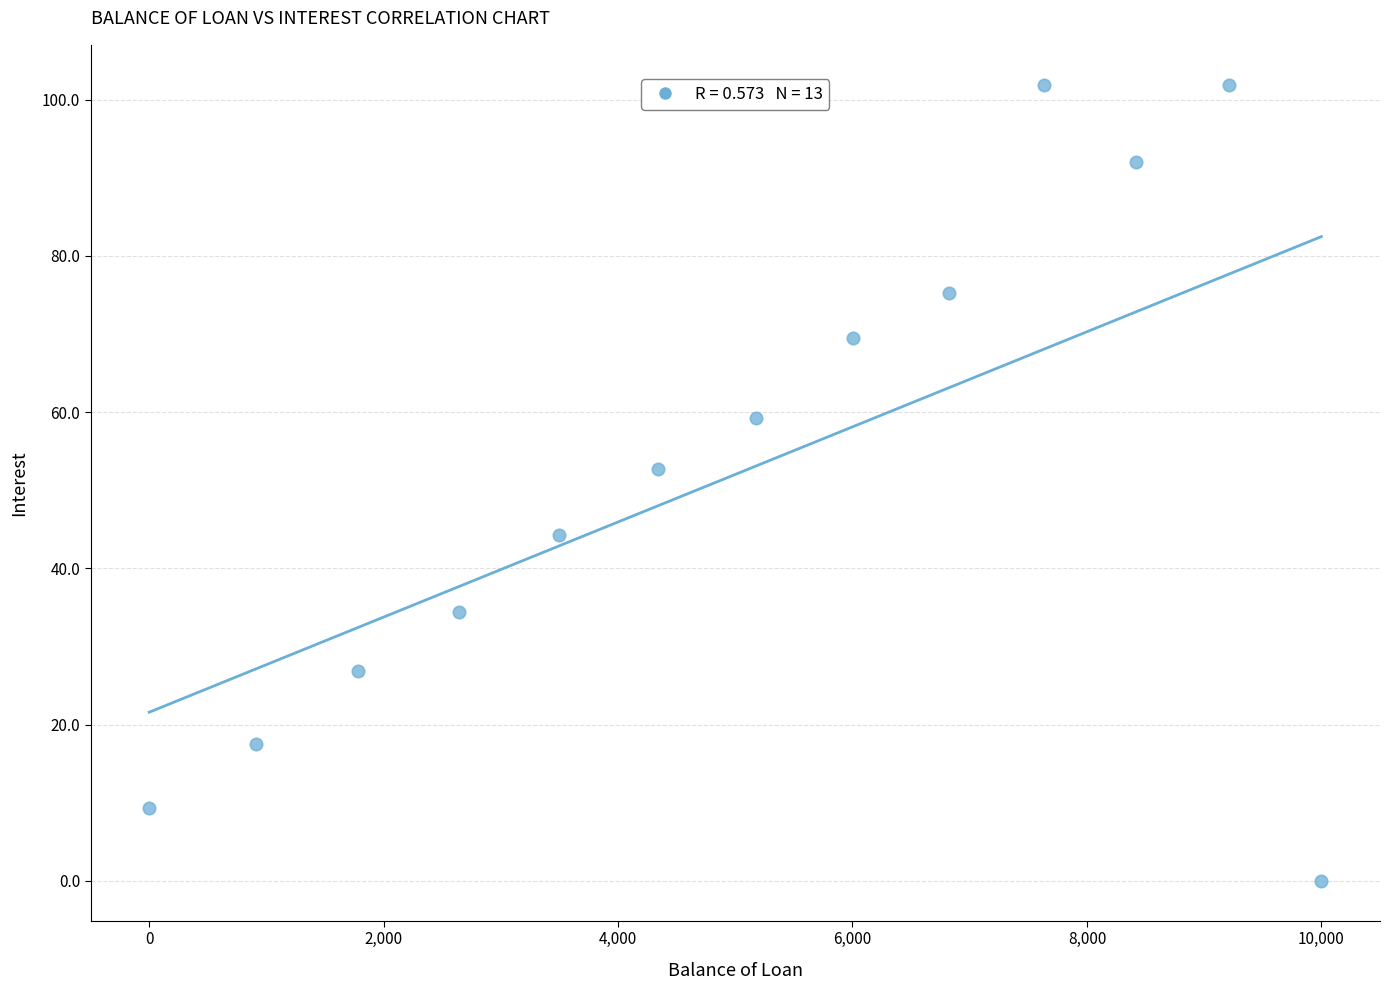

What Y value in the scatter plot is closest to 50?

52.7